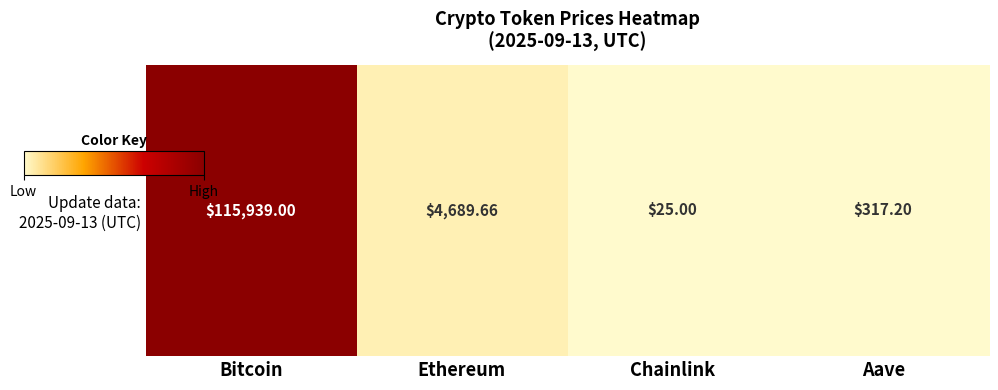

What is the maximum value shown in the chart?

1.0